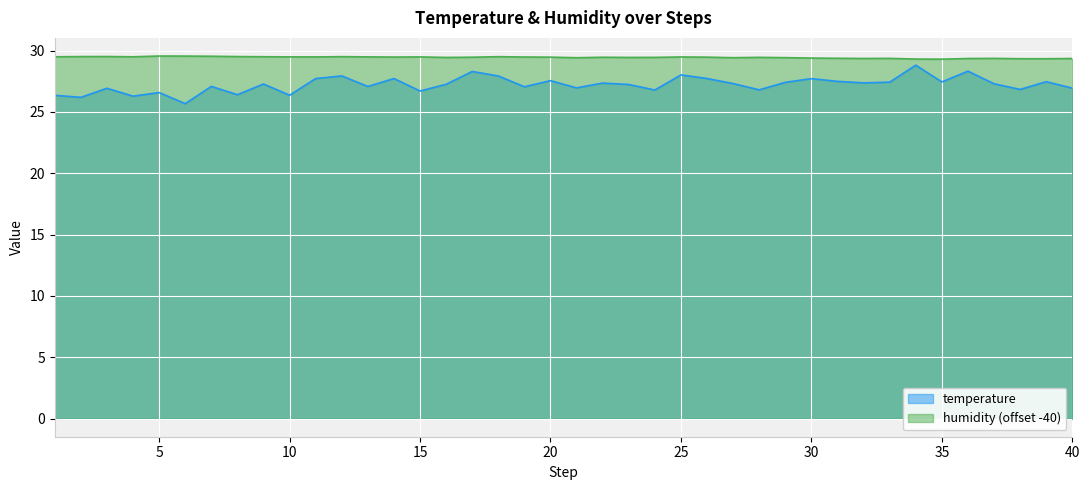

What is the minimum value shown in the chart?

25.7